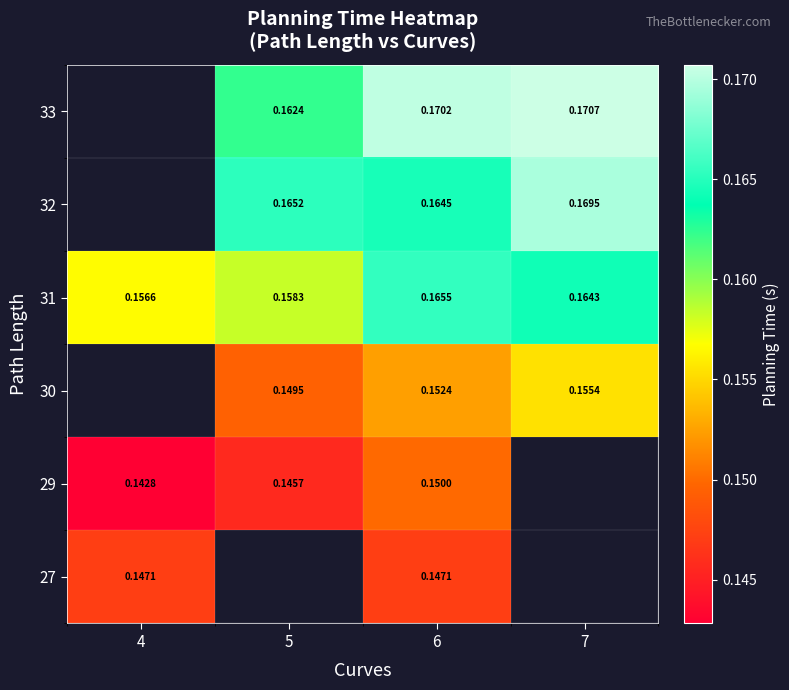

At which category is the sum across all series the highest?

6